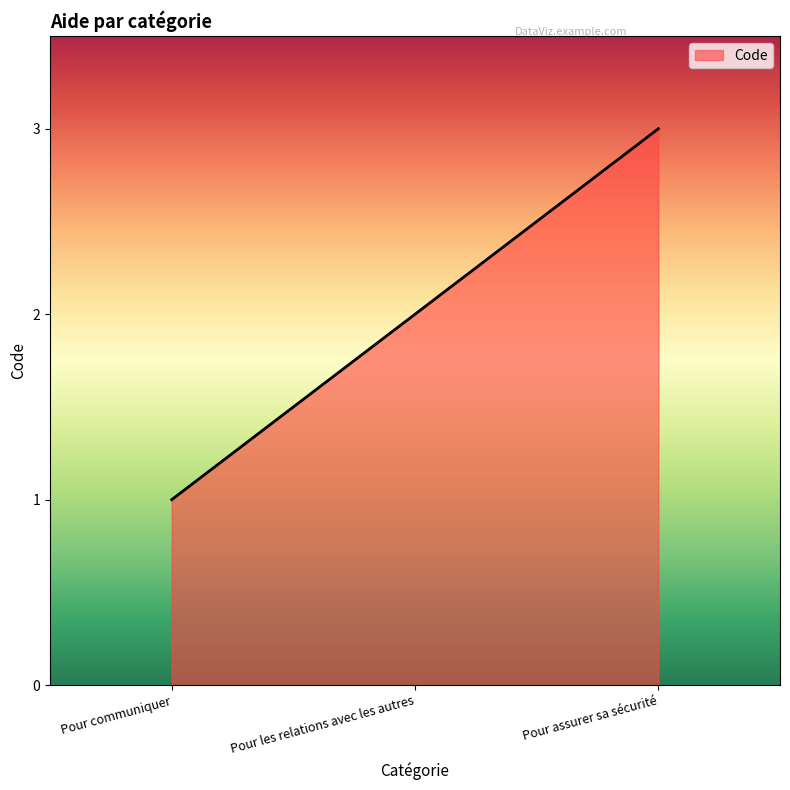

How many lines are shown in the chart?

1